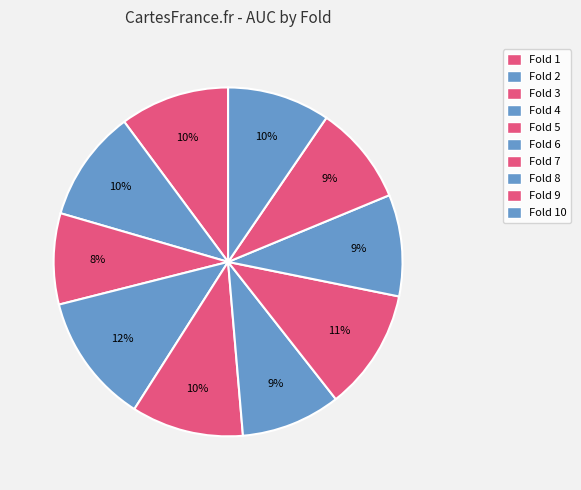

Does any single category account for the majority?

No